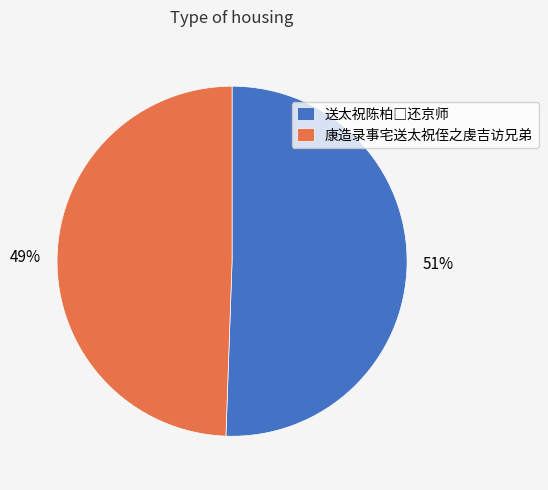

The 康造录事宅送太祝侄之虔吉访兄弟 slice represents 37% of the pie. True or false?

False